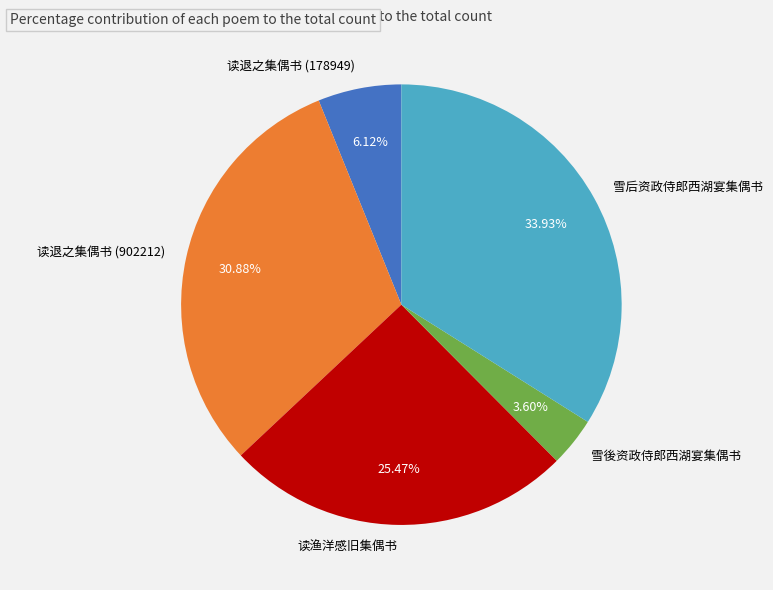

Does 读退之集偶书 (902212) represent more than half of the total?

No